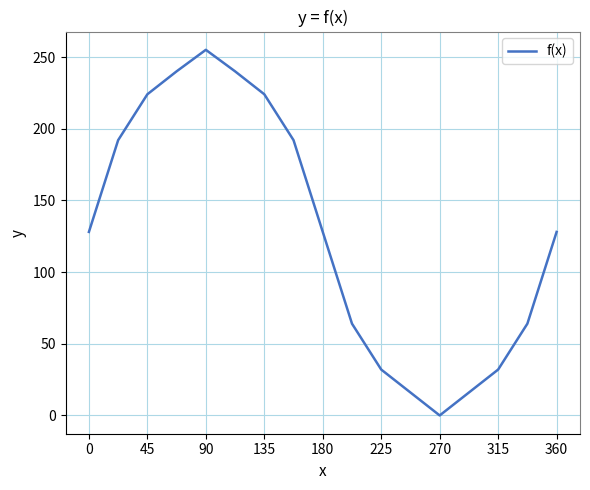

What is the difference between the maximum and minimum values?

255